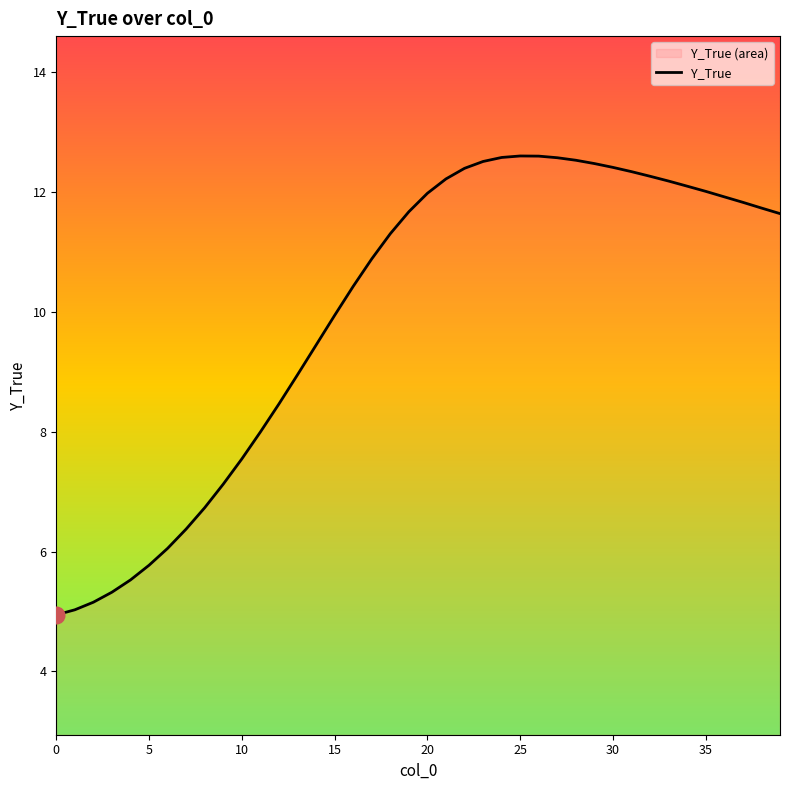

What is the maximum value shown in the chart?

12.6